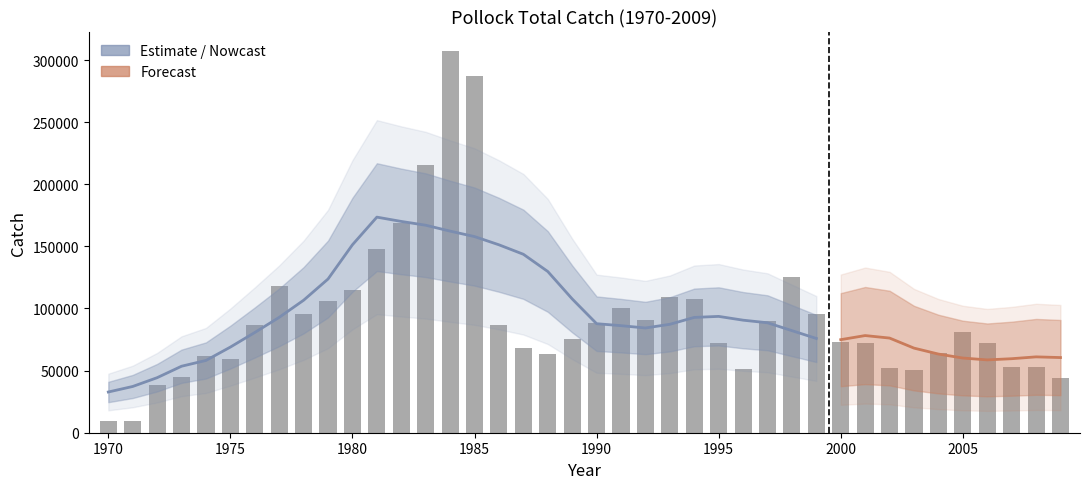

Reading left to right, extract all data points from this chart.

1970=9379.0	1971=9460.0	1972=38131.0	1973=44993.0	1974=61905.0	1975=59504.0	1976=86731.0	1977=118092.0	1978=95408.0	1979=106161.0	1980=115158.0	1981=147818.0	1982=169045.0	1983=215625.0	1984=307541.0	1985=286900.0	1986=86910.0	1987=68070.0	1988=63391.0	1989=75585.0	1990=88269.0	1991=100488.0	1992=90858.0	1993=108909.0	1994=107335.0	1995=72618.0	1996=51263.0	1997=90130.0	1998=125460.0	1999=95638.0	2000=73080.0	2001=72077.0	2002=51933.5	2003=50684.0	2004=63844.0	2005=80978.0	2006=71976.0	2007=52714.0	2008=52584.0	2009=44247.0